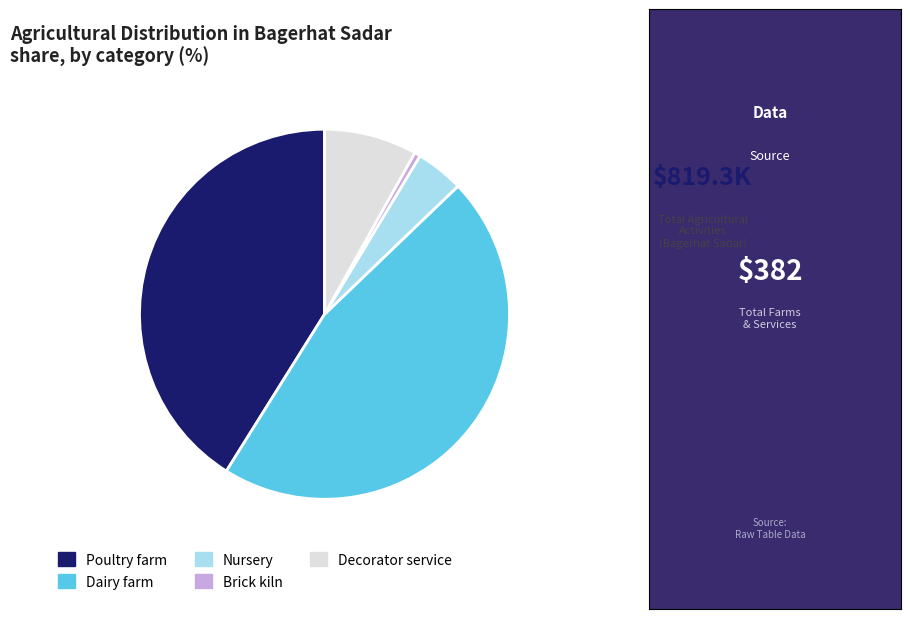

Which category has the biggest portion of the pie?

Dairy farm